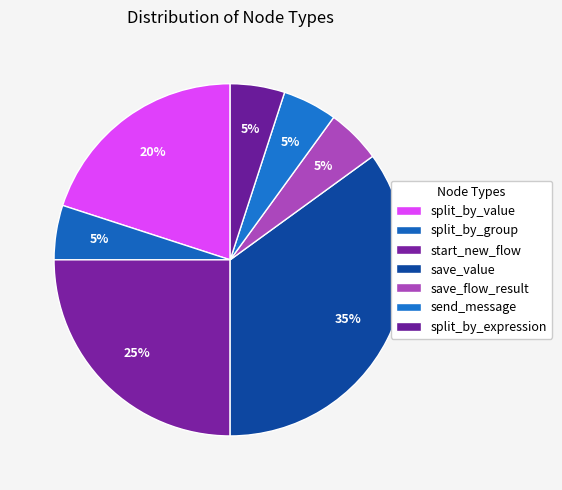

Count the number of slices in the pie.

7